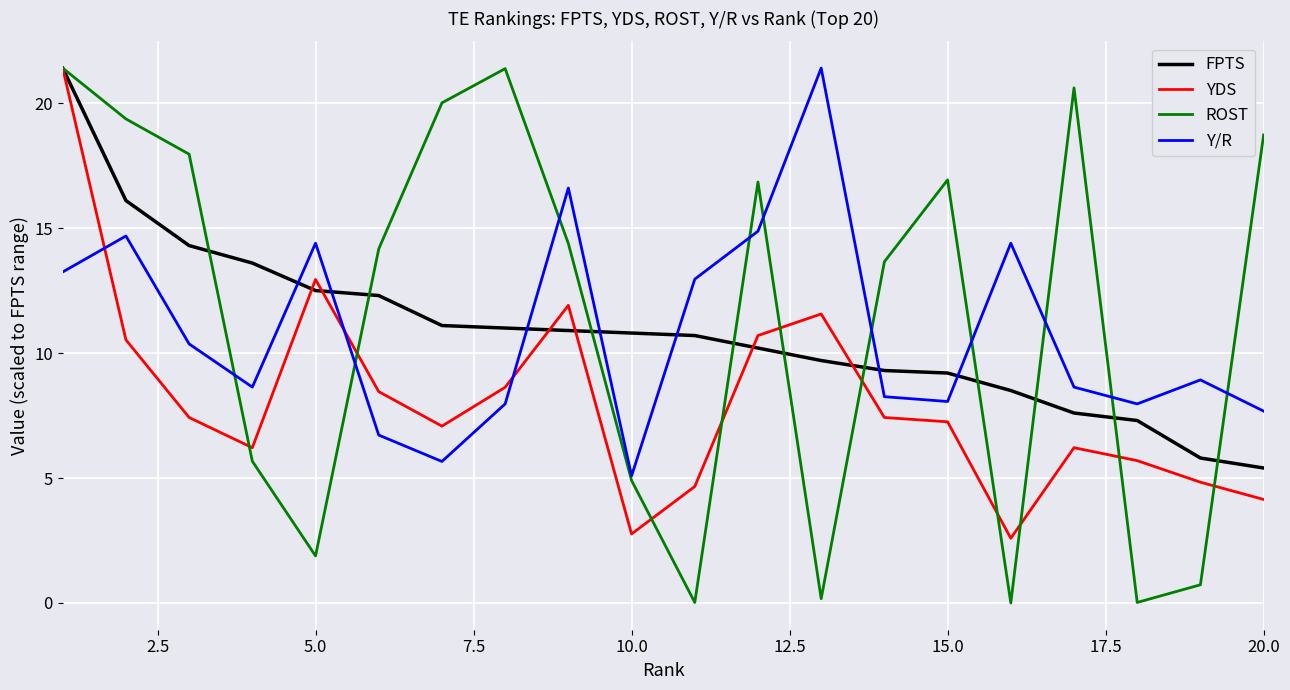

At how many categories does at least one series exceed 14?

14